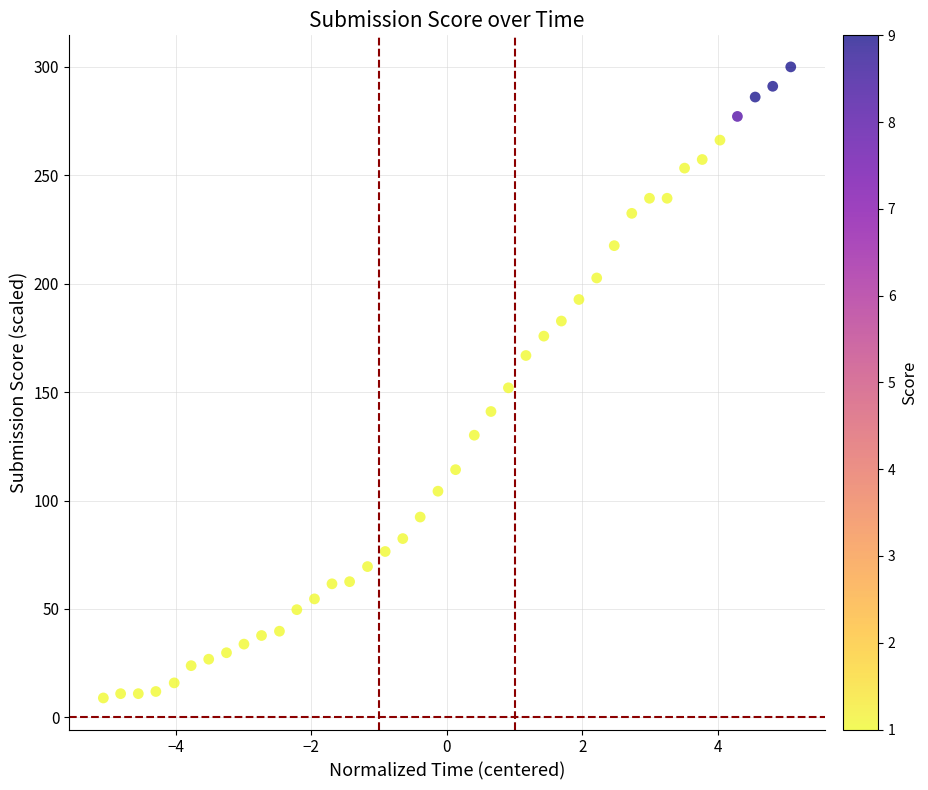

What is the range of X values (max minus min)?

10.1